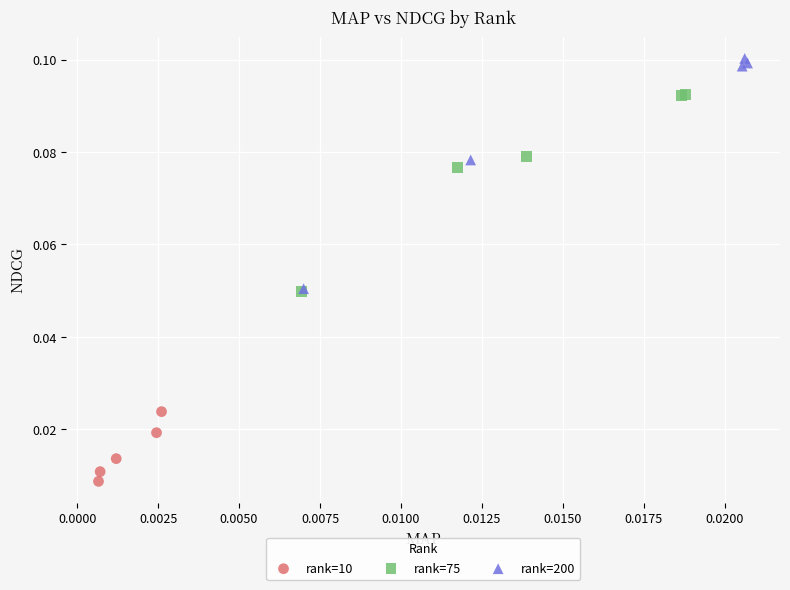

Which series has the largest Y range (max minus min)?

rank=200